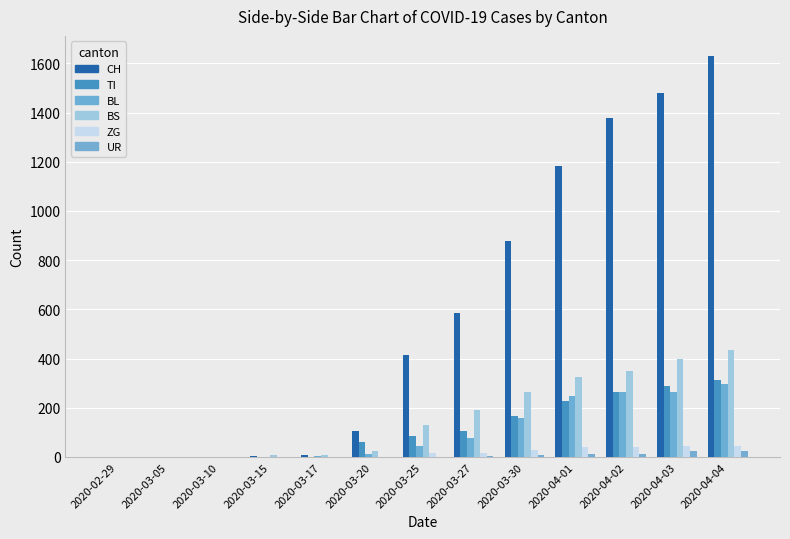

What is the difference between the BS values at 2020-04-03 and 2020-04-02?

47